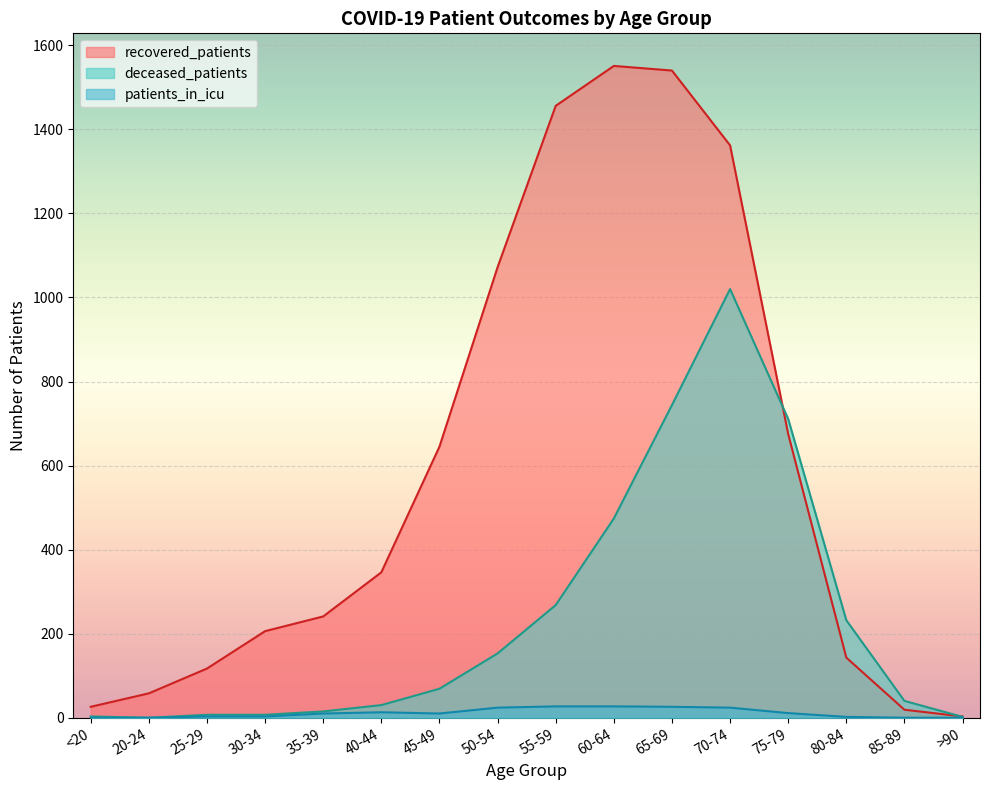

How many interior local valleys does the patients_in_icu series have?

1